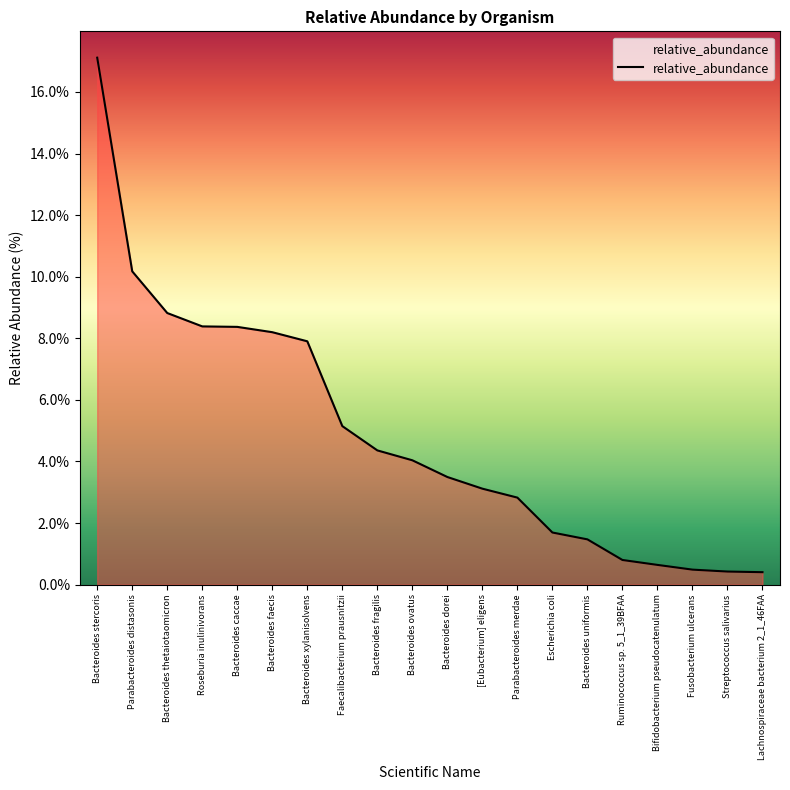

Where does the data first go above 4?

Bacteroides stercoris